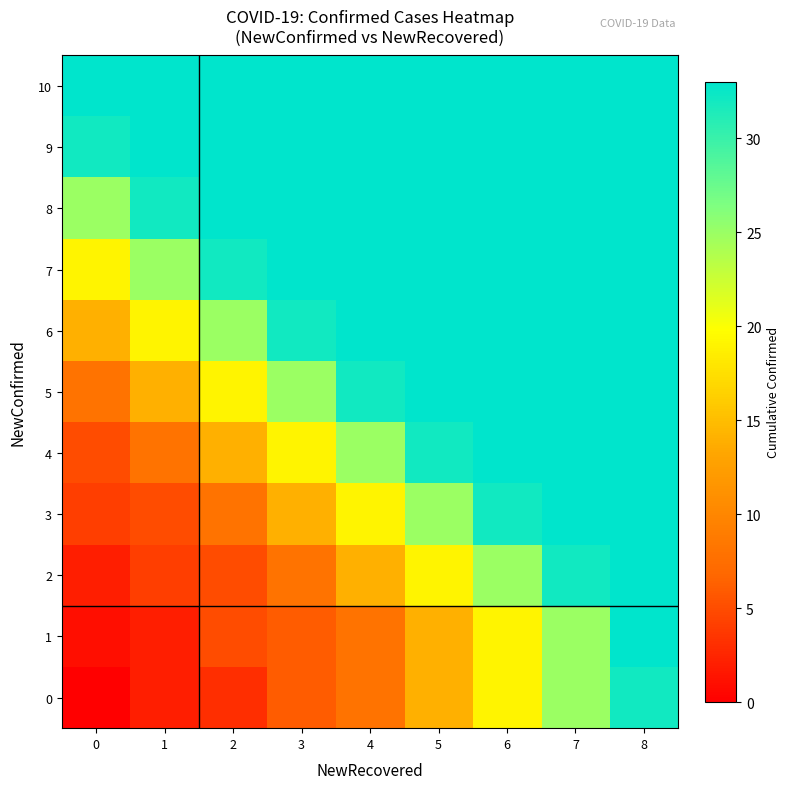

Which has a higher value, 5 or 3?

5